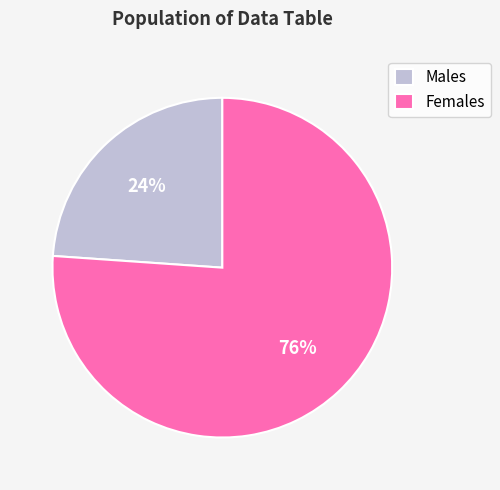

How many segments does this pie chart have?

2